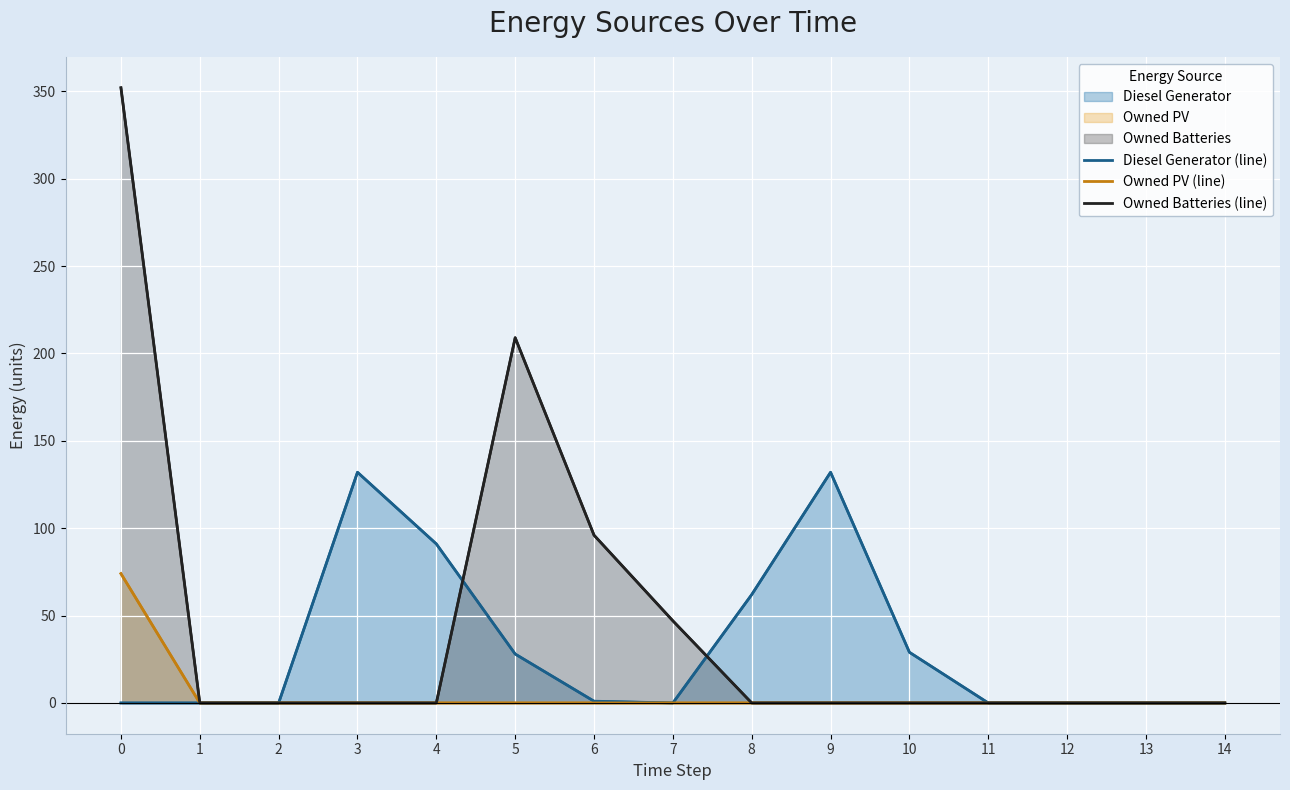

How many interior local peaks does the Owned Batteries (line) series have?

1